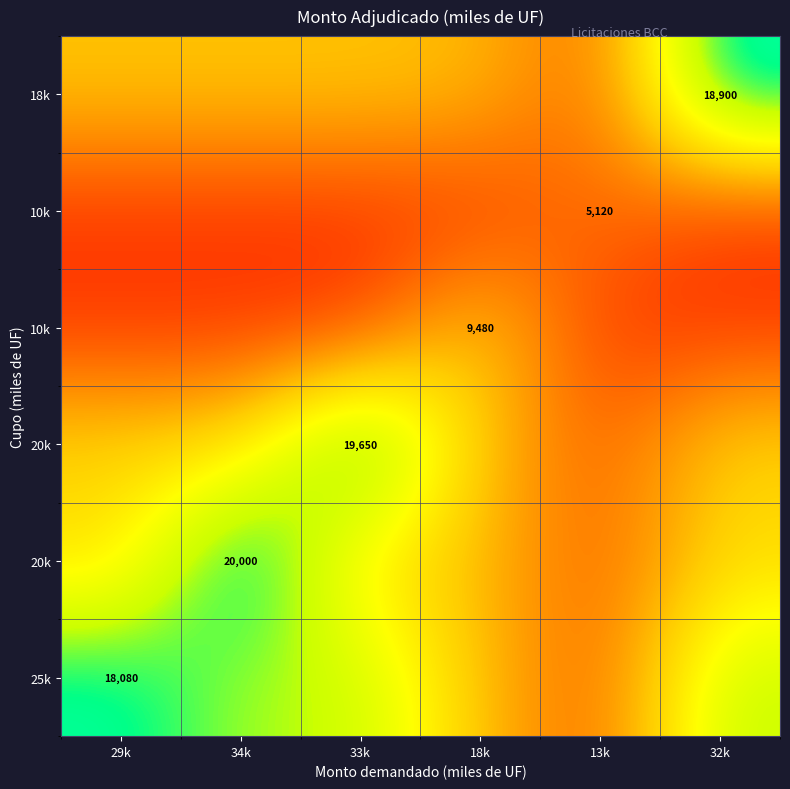

Between 18k and 33k, which is larger?

33k